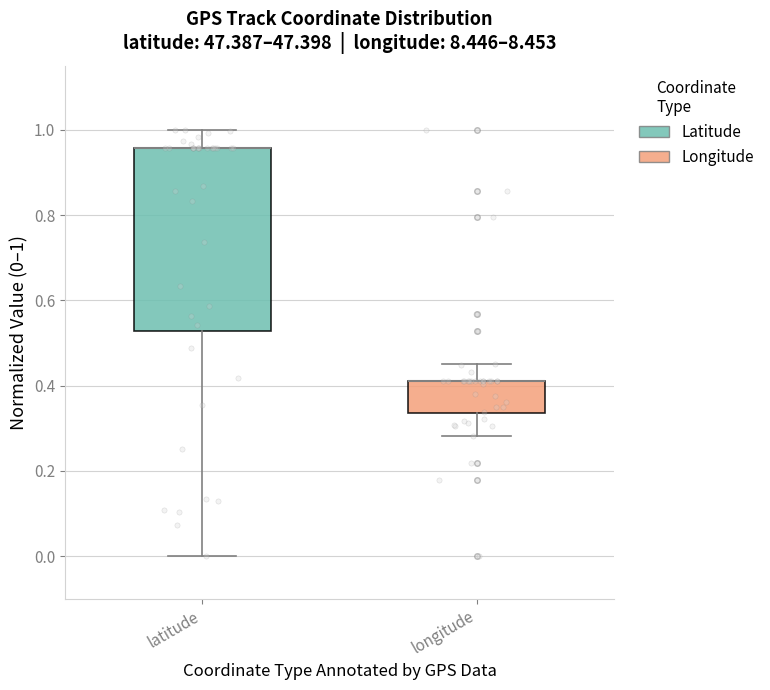

Where does the upper whisker of the box for longitude end on the y-axis? The values are not printed on the chart, so give them approximately, as read against the axis.

0.44